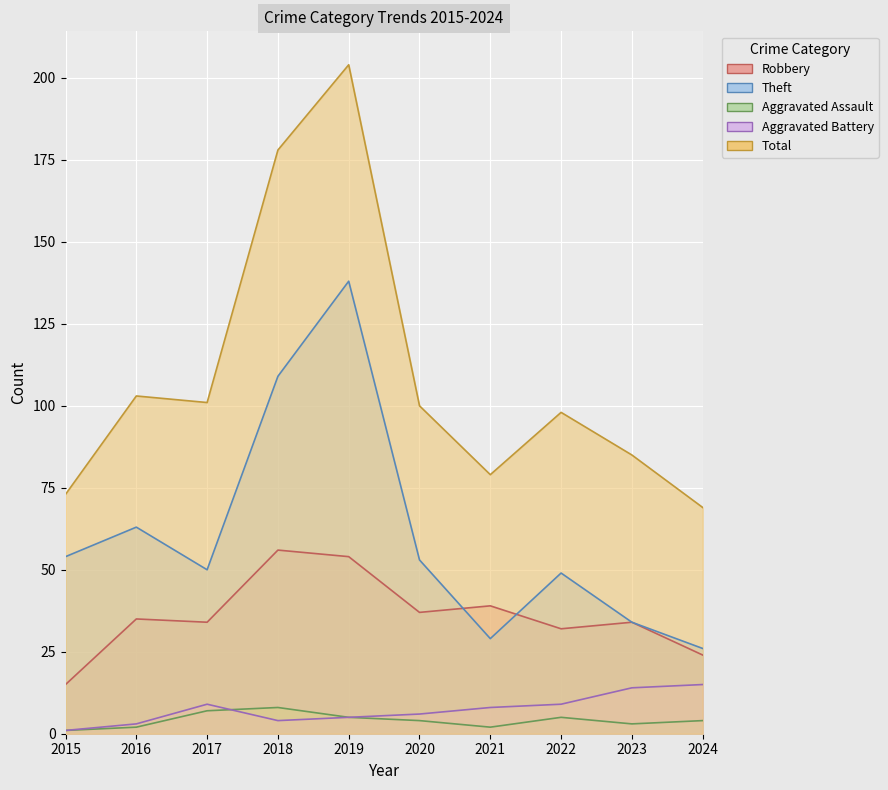

List the series in order of their peak value, highest first.

Total, Theft, Robbery, Aggravated Battery, Aggravated Assault